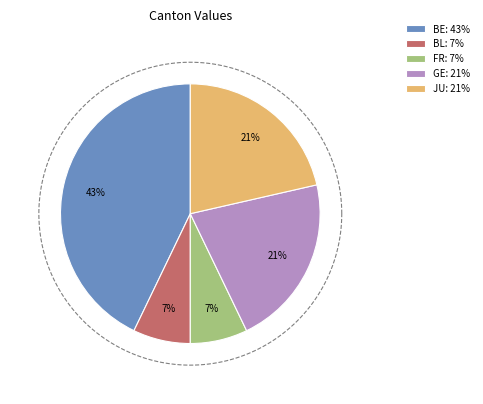

What is the difference between the highest and lowest values at 34?

5